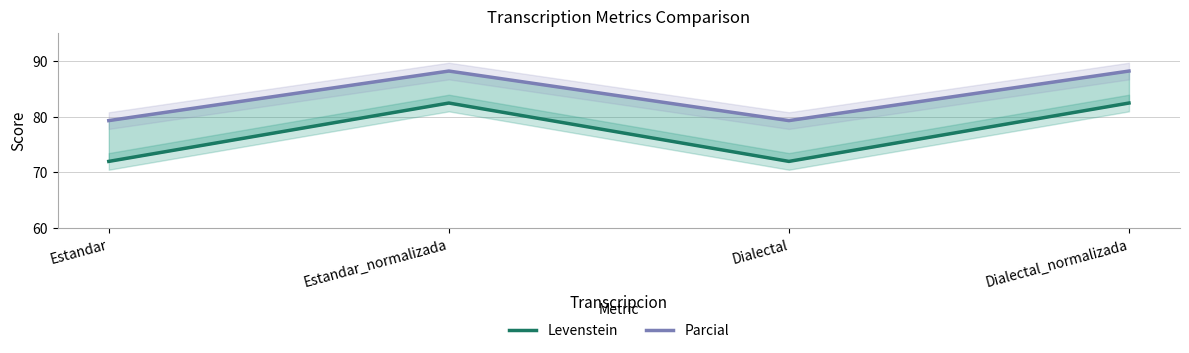

What is the value of the Levenstein point at the 4th from the left?

82.5